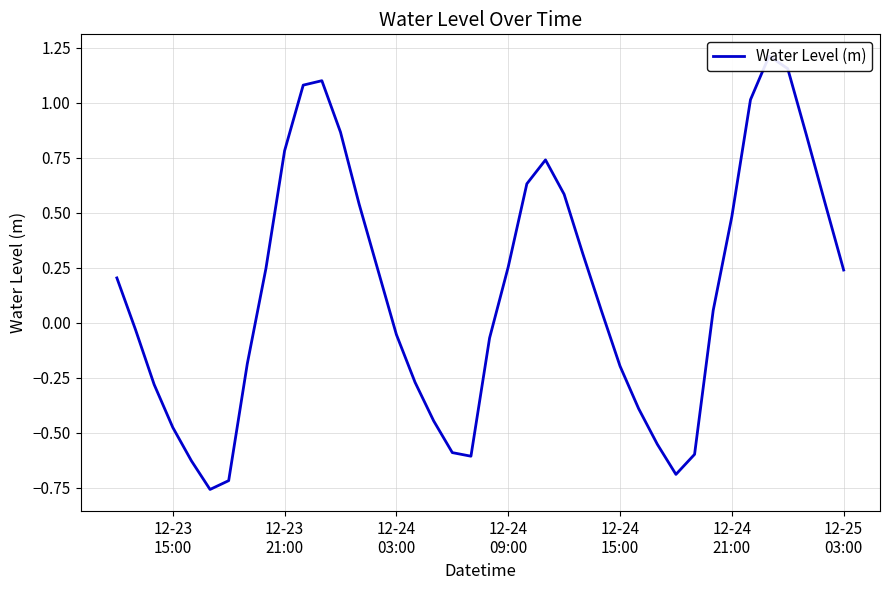

How many points are higher than both their immediate neighbors (excluding endpoints)?

3